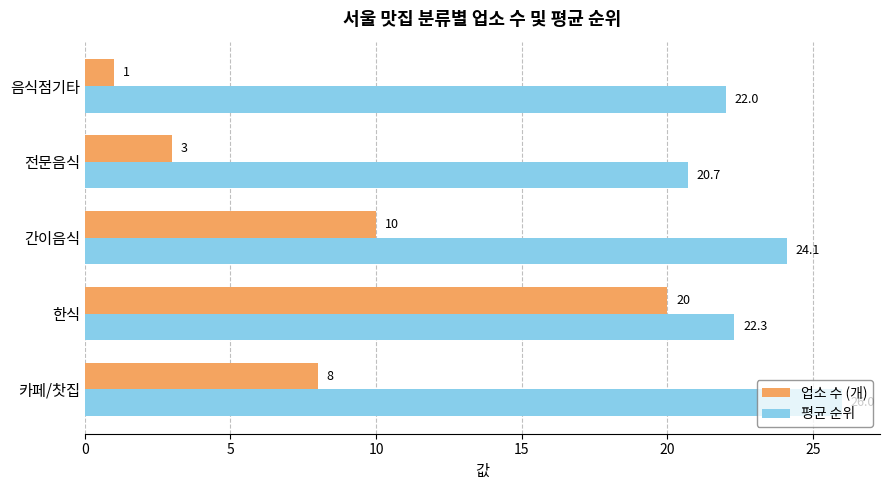

Rank the series by their average value, from lowest to highest.

업소 수 (개), 평균 순위